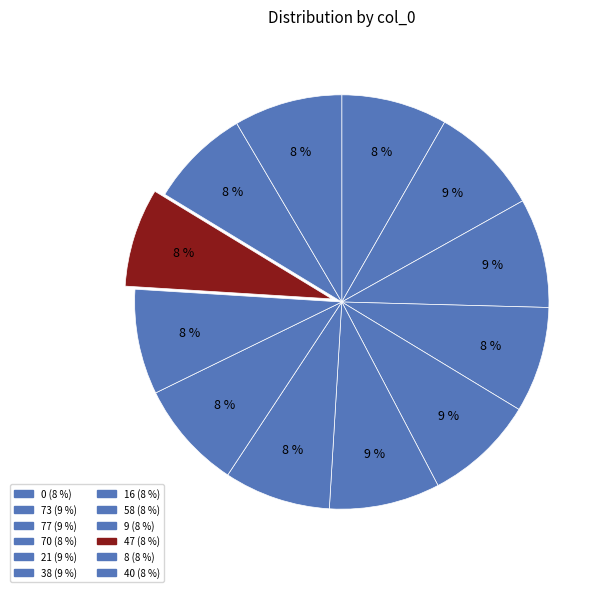

What percentage is NOT represented by 21?

91.4%